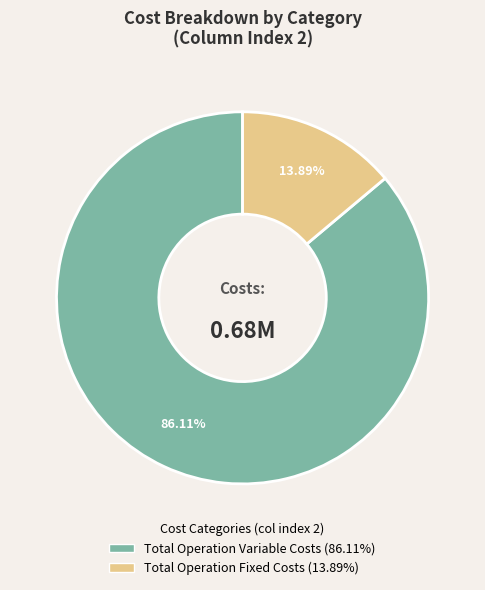

Does any single category account for the majority?

Yes